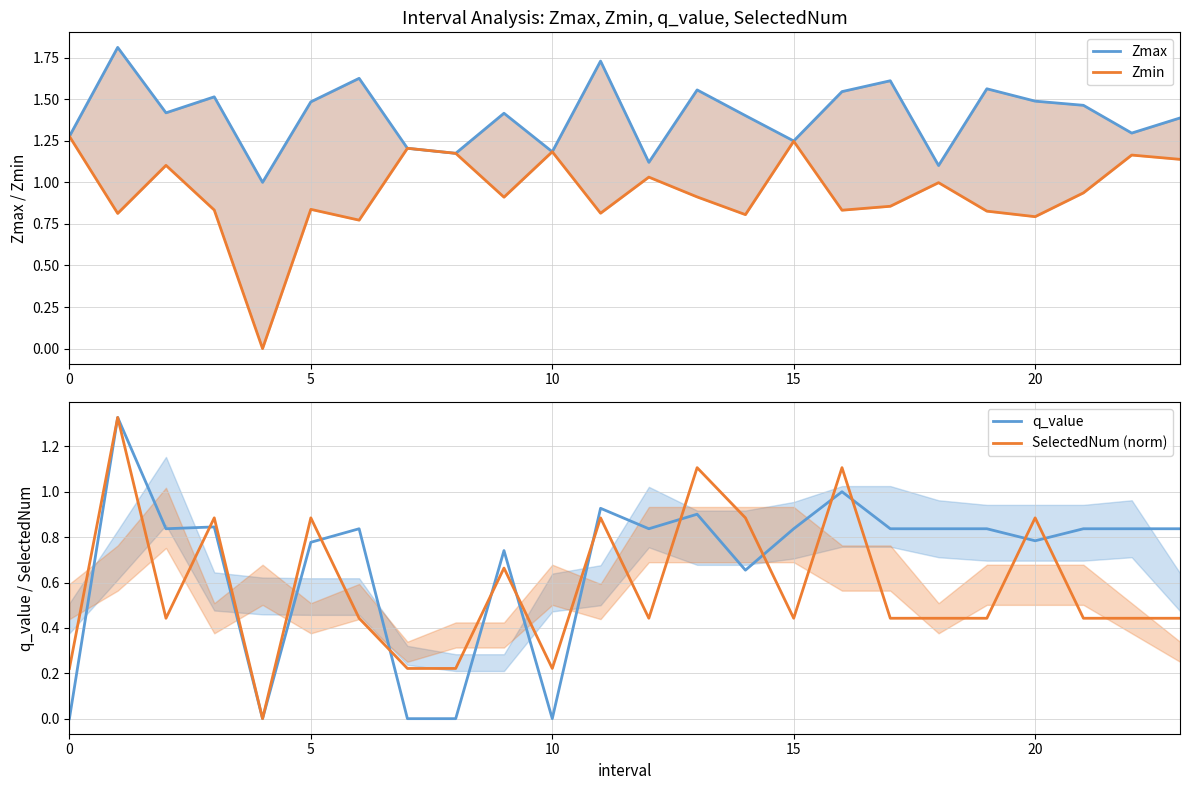

True or false: SelectedNum (norm) has a value of 0.3 at 0.

False